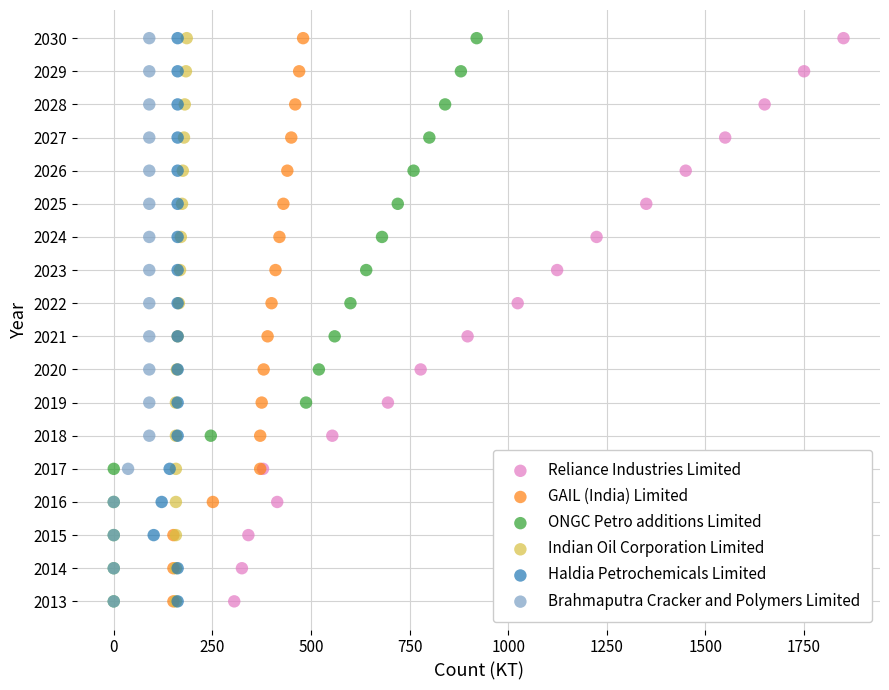

What are all the series names shown in the legend?

Reliance Industries Limited, GAIL (India) Limited, ONGC Petro additions Limited, Indian Oil Corporation Limited, Haldia Petrochemicals Limited, Brahmaputra Cracker and Polymers Limited